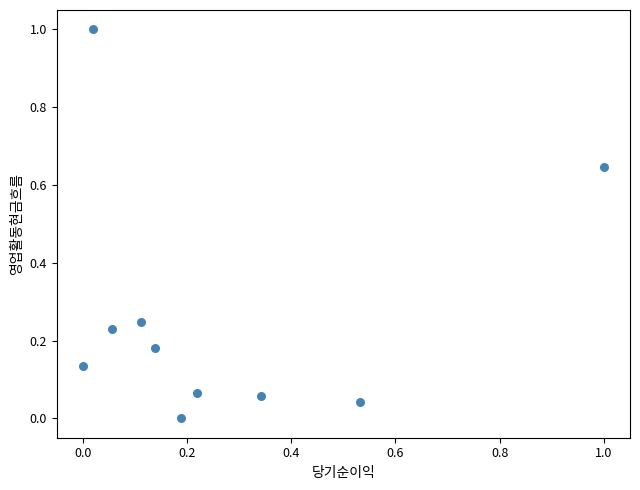

What is the range of X values (max minus min)?

1.0